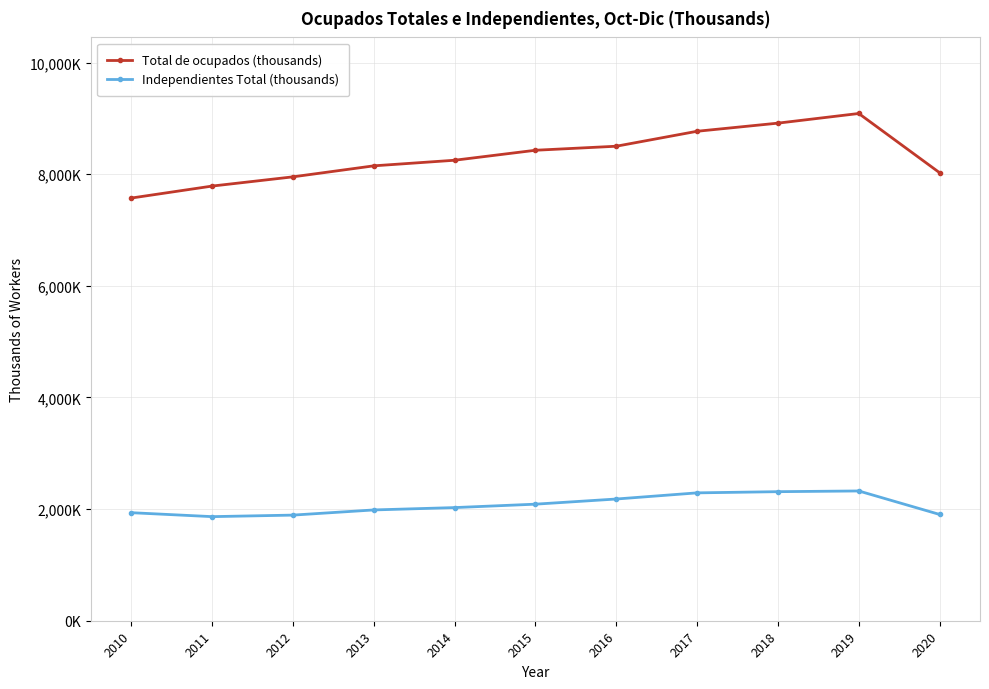

What are all the series names shown in the legend?

Total de ocupados (thousands), Independientes Total (thousands)